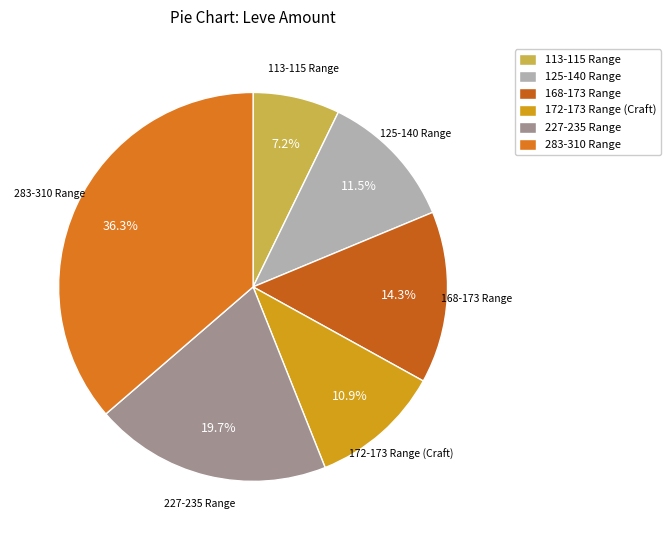

Is there any slice that represents more than half of the pie?

No